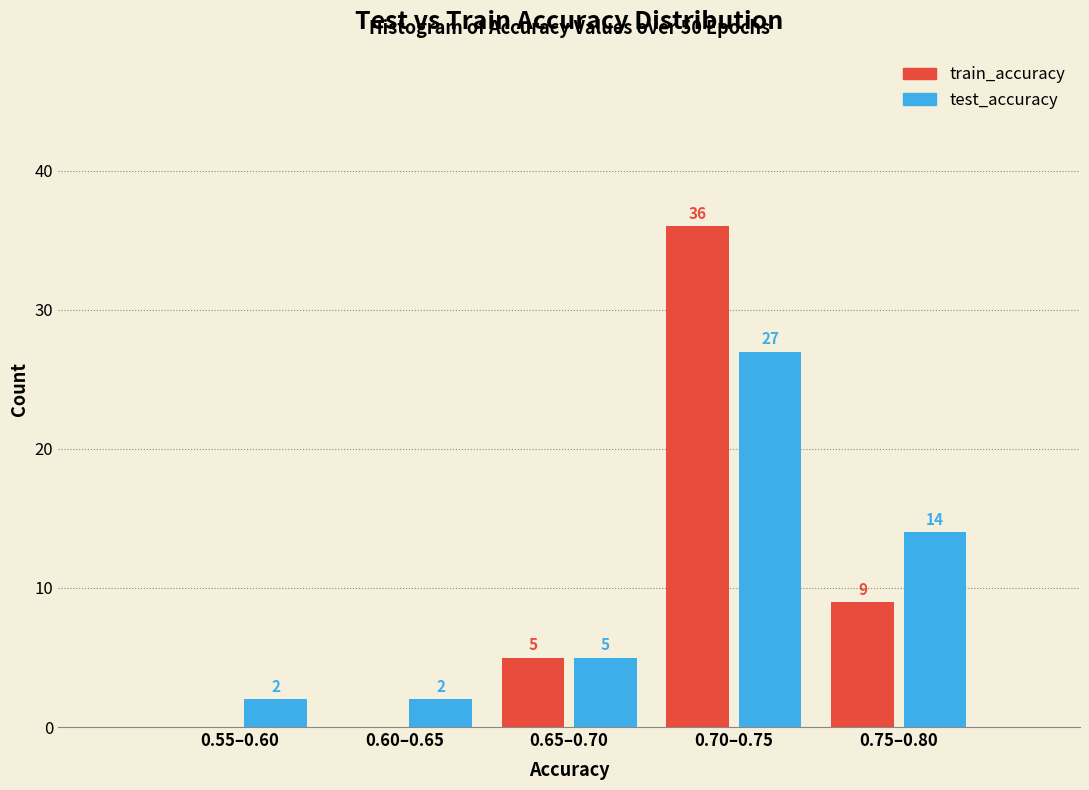

Reading right to left, transcribe all the data shown in this chart.

train_accuracy: 0.75–0.80=9	0.70–0.75=36	0.65–0.70=5	0.60–0.65=0	0.55–0.60=0
test_accuracy: 0.75–0.80=14	0.70–0.75=27	0.65–0.70=5	0.60–0.65=2	0.55–0.60=2